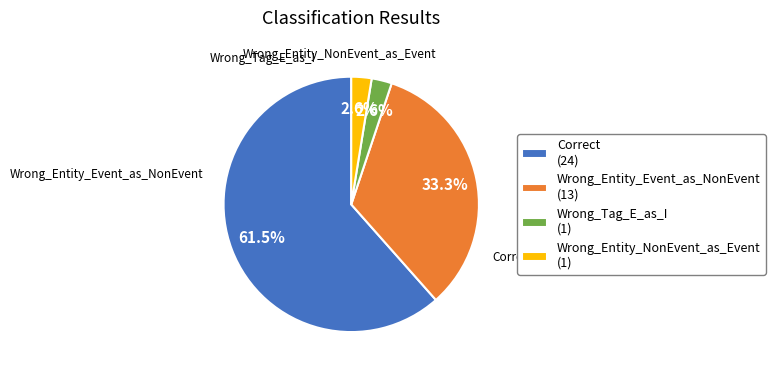

What is the total percentage of Wrong_Entity_NonEvent_as_Event and Correct?

64.1%